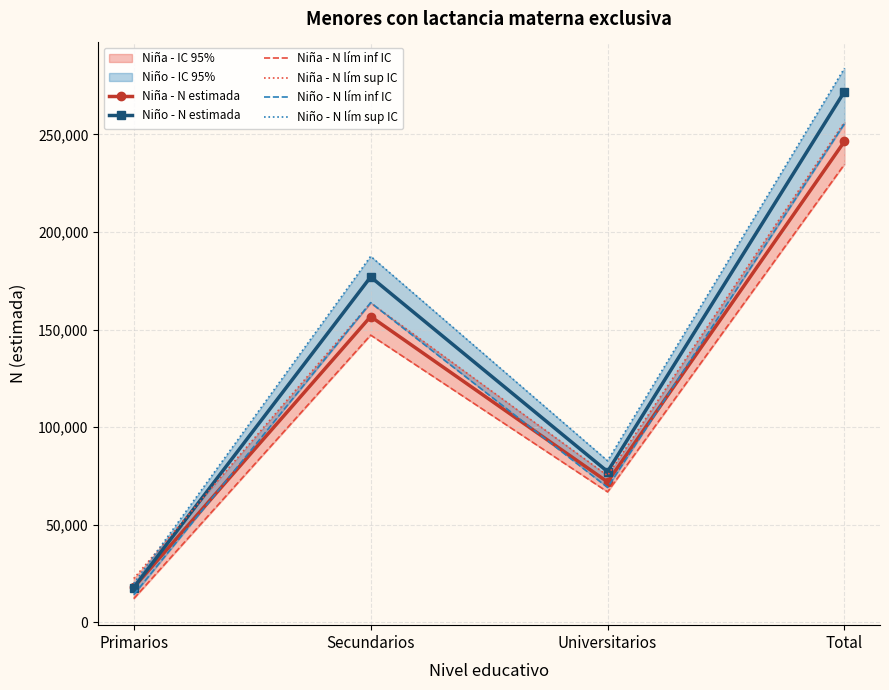

At which label is Niño - N lím inf IC closest to 134826?

Secundarios